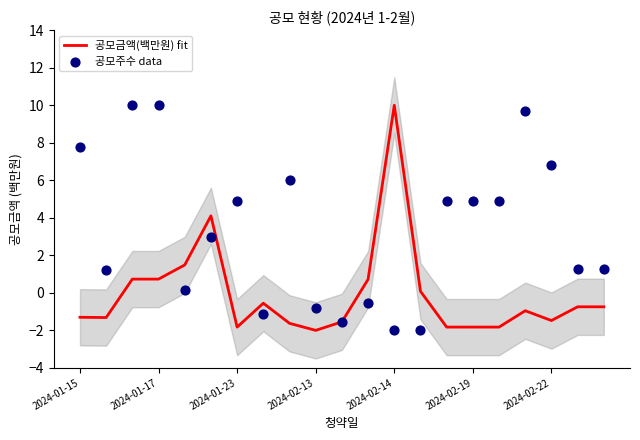

Is it true that 공모금액(백만원) fit equals -1.8 at 2024-01-23?

True